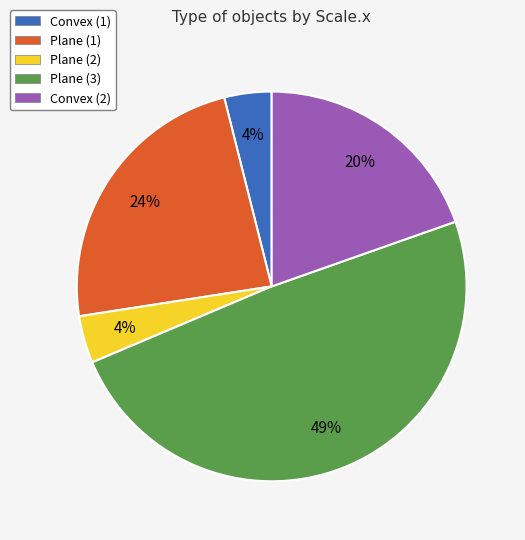

How many segments does this pie chart have?

5